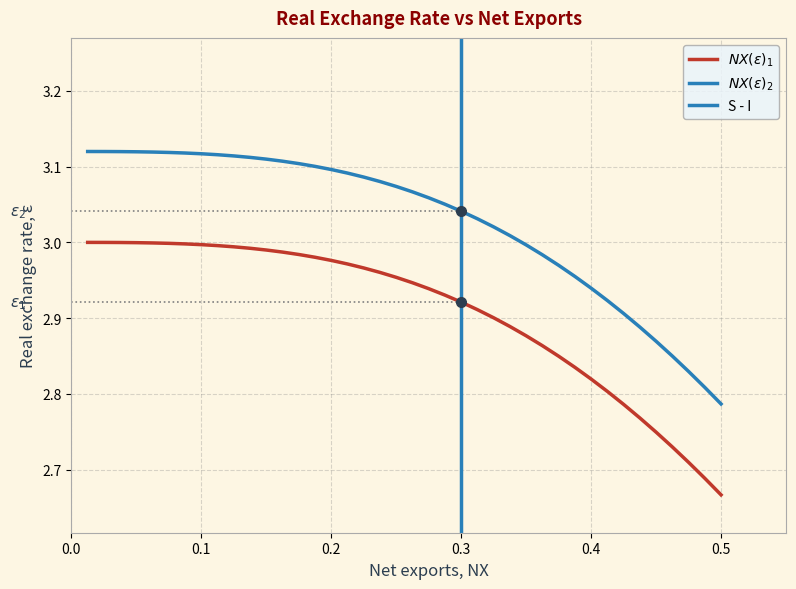

The value at 0.3 is 2.9. True or false?

True